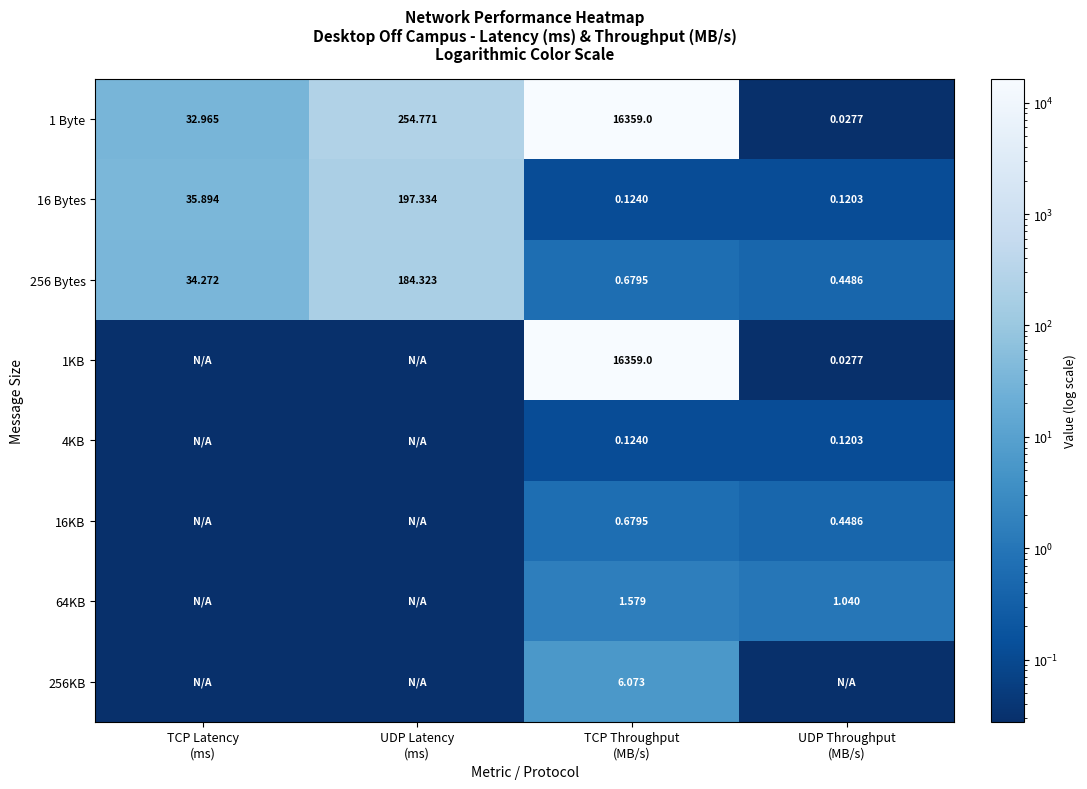

How many data points in 256 Bytes are less than 34?

2